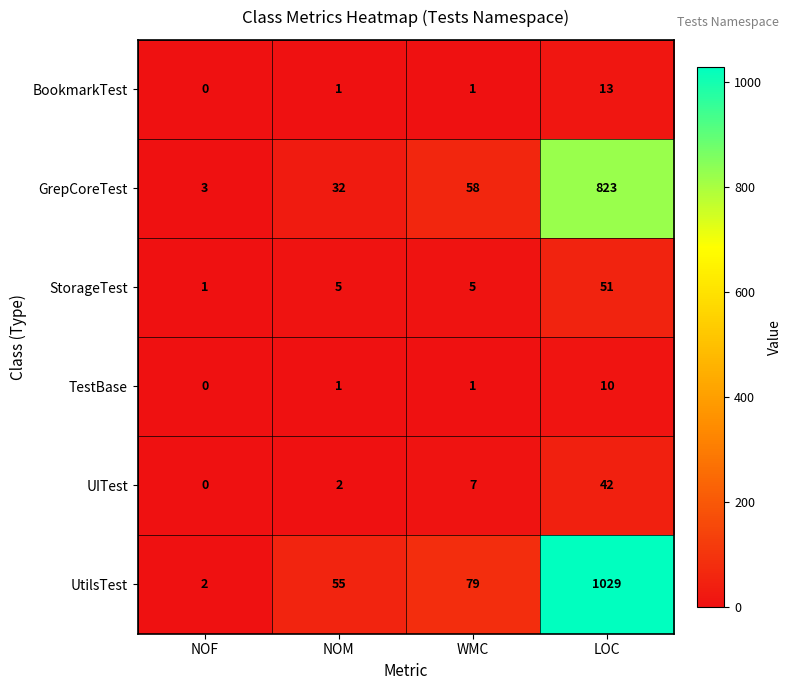

Reading left to right, what are all the values shown in this chart?

BookmarkTest: 0	1	1	13
GrepCoreTest: 3	32	58	823
StorageTest: 1	5	5	51
TestBase: 0	1	1	10
UITest: 0	2	7	42
UtilsTest: 2	55	79	1029